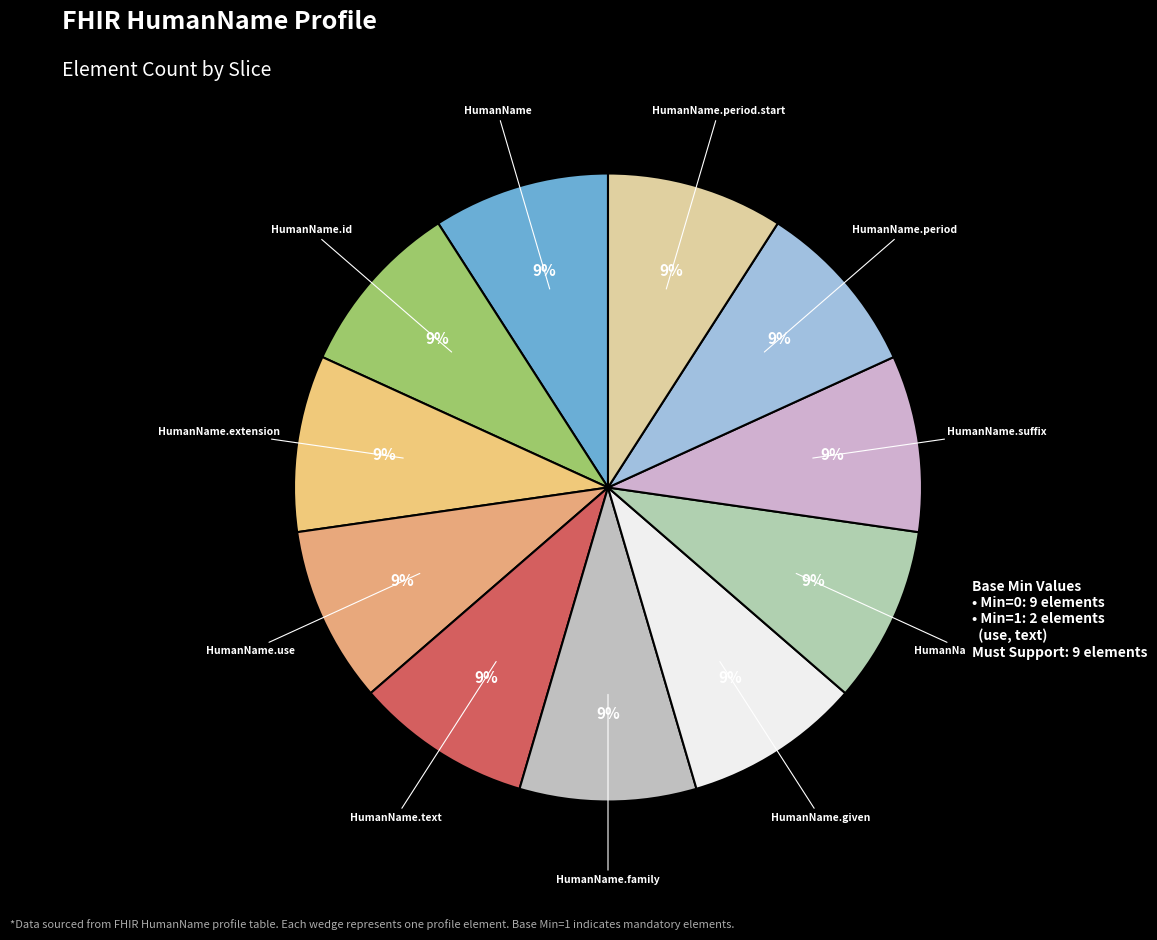

True or false: HumanName.text accounts for 9% of the total.

True